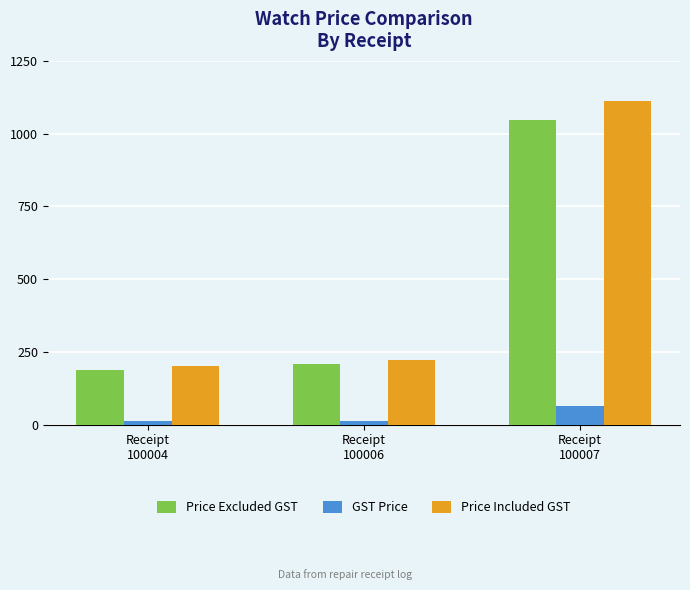

What is the value of the Price Included GST bar at the 1st from the left?

200.0